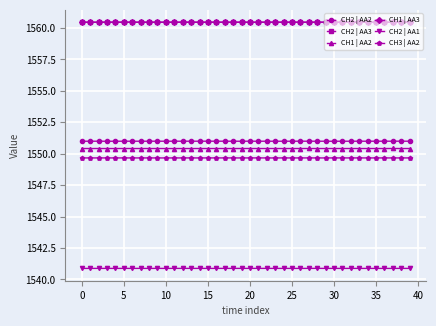

What is the highest value of the CH1 | AA2 series?

1550.4